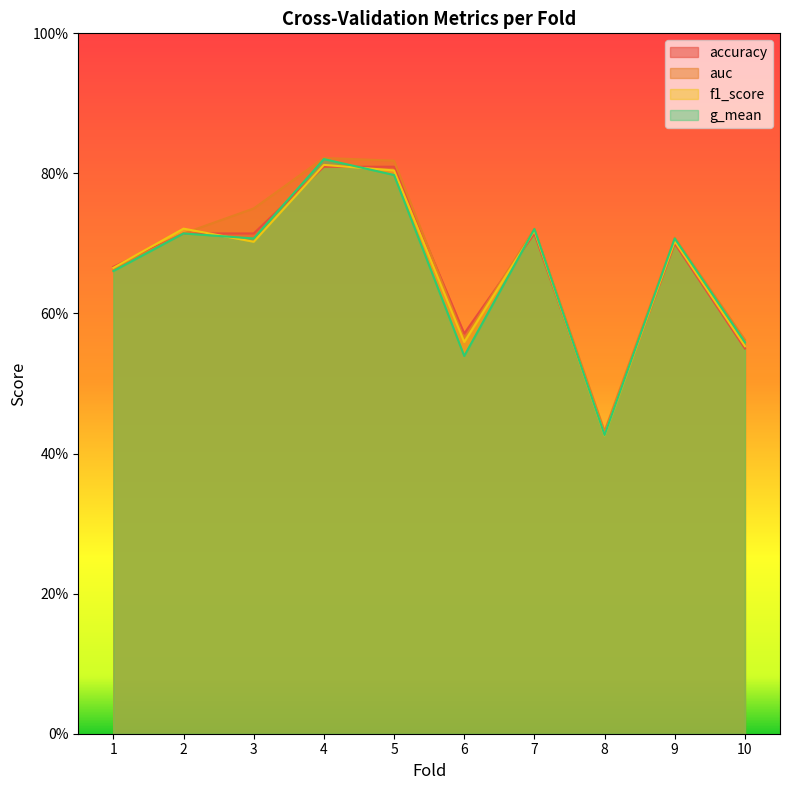

Reading right to left, list all the values displayed in this chart.

accuracy: 0.6	0.7	0.4	0.7	0.6	0.8	0.8	0.7	0.7	0.7
auc: 0.6	0.7	0.4	0.7	0.6	0.8	0.8	0.8	0.7	0.7
f1_score: 0.6	0.7	0.4	0.7	0.6	0.8	0.8	0.7	0.7	0.7
g_mean: 0.6	0.7	0.4	0.7	0.5	0.8	0.8	0.7	0.7	0.7